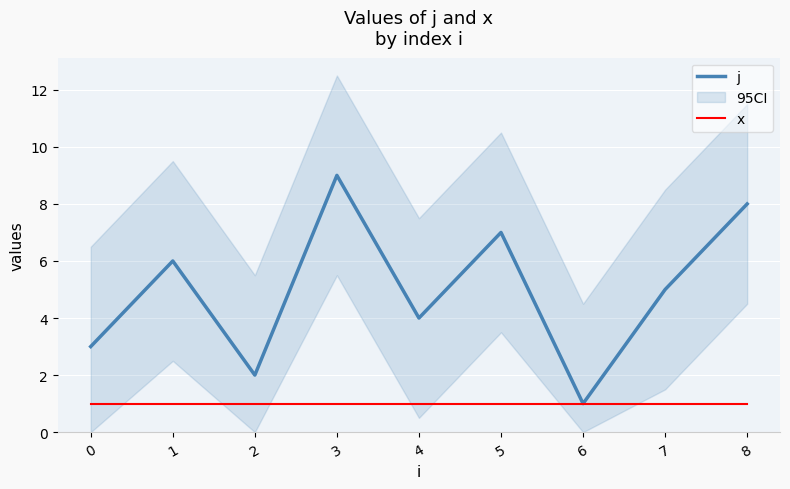

What is the average value of the x series?

1